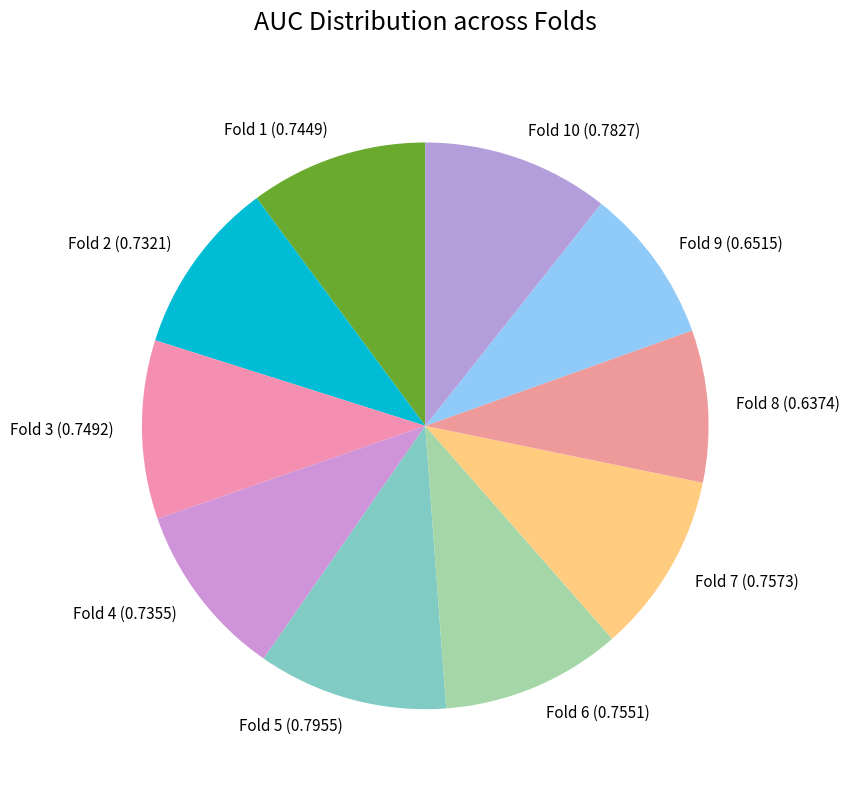

The Fold 1 (0.7449) slice represents 1% of the pie. True or false?

False